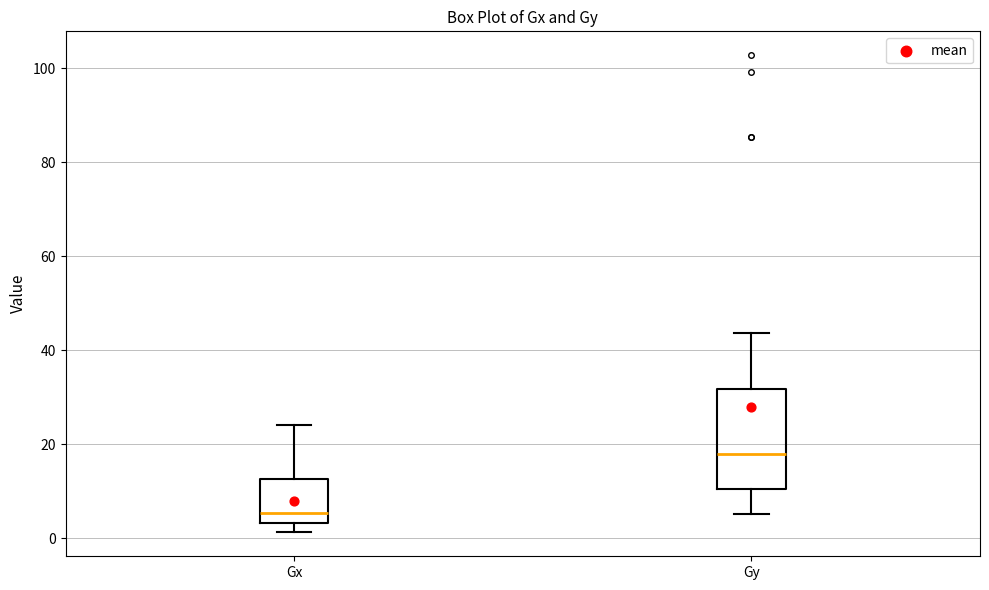

Which box's median line is the highest?

Gy